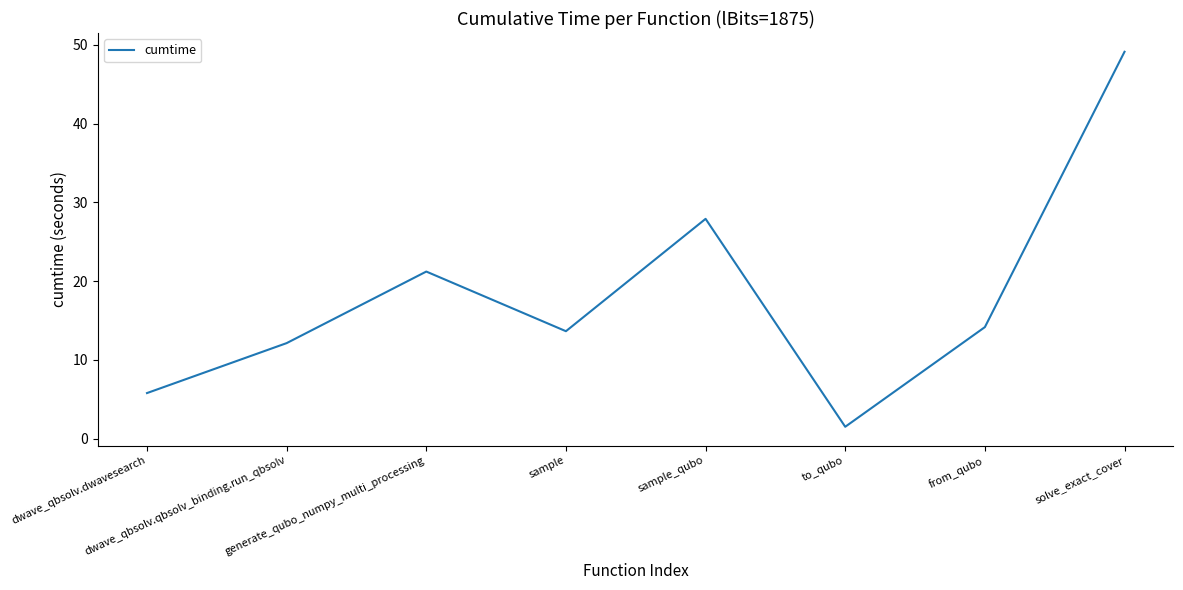

Which has a higher value, solve_exact_cover or dwave_qbsolv.dwavesearch?

solve_exact_cover